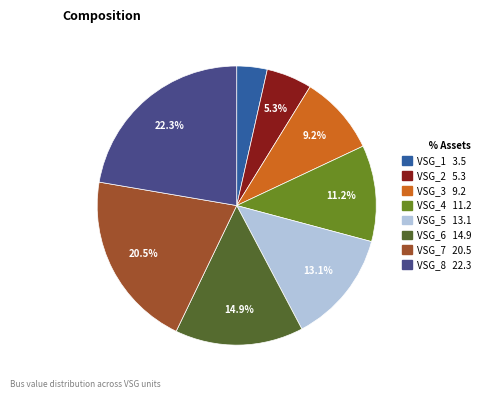

Is there a majority slice in this chart?

No